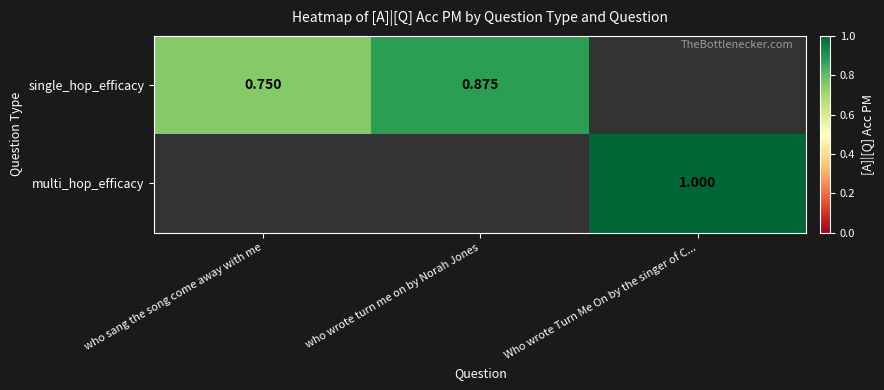

The value of single_hop_efficacy at who sang the song come away with me is 0.5. True or false?

False